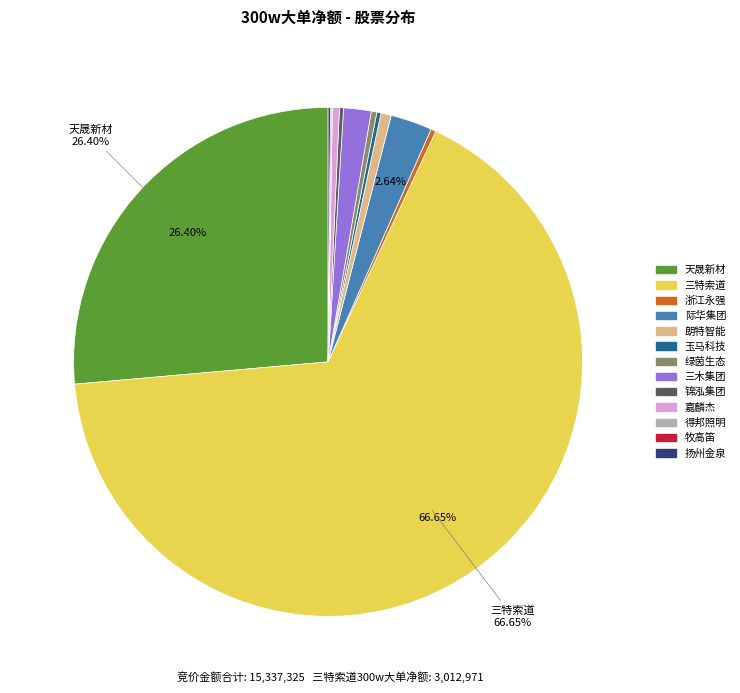

Is 三特索道 the majority of the pie?

Yes